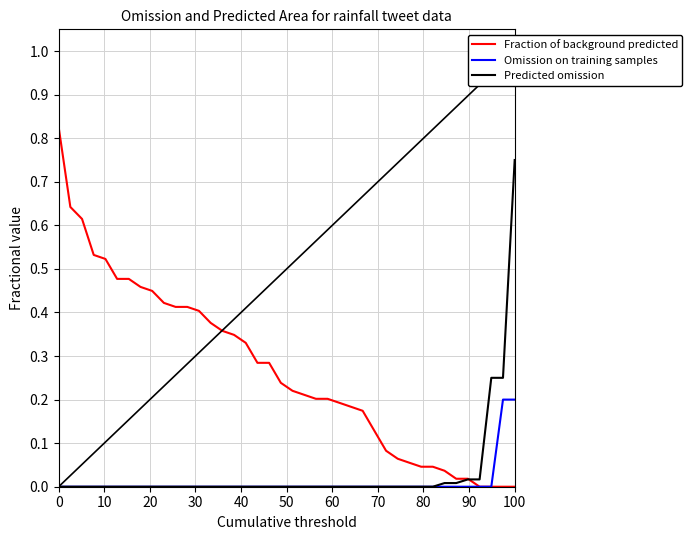

Rank the series by their maximum value, from lowest to highest.

Omission on training samples, Predicted omission, Fraction of background predicted